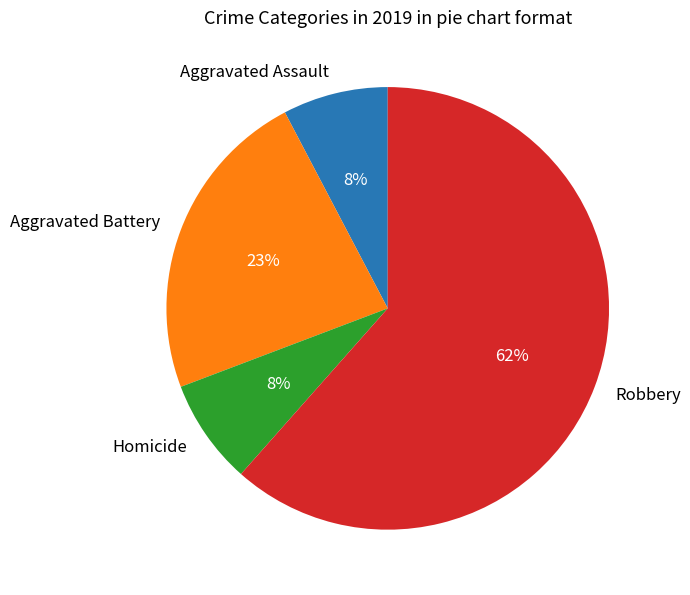

Count the number of slices in the pie.

4